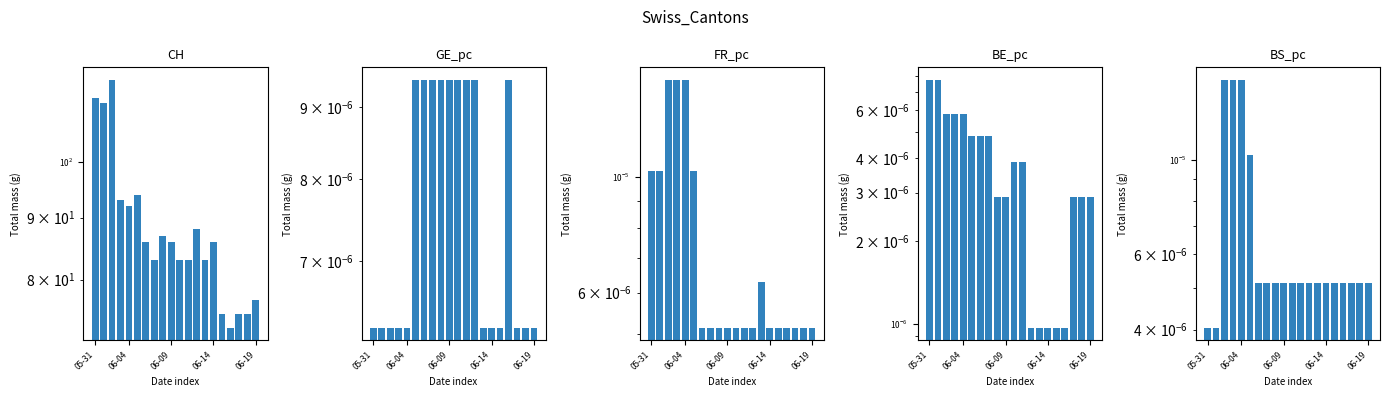

Reading right to left, list all the values displayed in this chart.

CH: 77.0	75.0	75.0	73.0	75.0	86.0	83.0	88.0	83.0	83.0	86.0	87.0	83.0	86.0	94.0	92.0	93.0	117.0	112.0	113.0
GE_pc: 0.0	0.0	0.0	0.0	0.0	0.0	0.0	0.0	0.0	0.0	0.0	0.0	0.0	0.0	0.0	0.0	0.0	0.0	0.0	0.0
FR_pc: 0.0	0.0	0.0	0.0	0.0	0.0	0.0	0.0	0.0	0.0	0.0	0.0	0.0	0.0	0.0	0.0	0.0	0.0	0.0	0.0
BE_pc: 0.0	0.0	0.0	0.0	0.0	0.0	0.0	0.0	0.0	0.0	0.0	0.0	0.0	0.0	0.0	0.0	0.0	0.0	0.0	0.0
BS_pc: 0.0	0.0	0.0	0.0	0.0	0.0	0.0	0.0	0.0	0.0	0.0	0.0	0.0	0.0	0.0	0.0	0.0	0.0	0.0	0.0